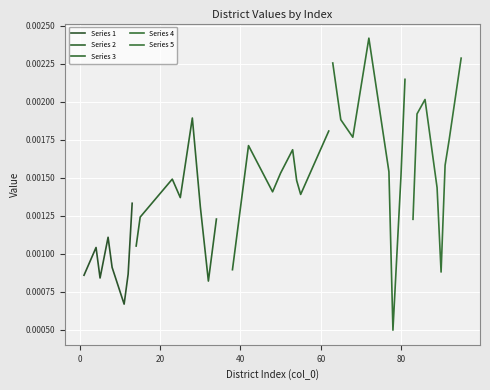

Rank the series at 80 from lowest to highest value.

Series 4, Series 1, Series 2, Series 3, Series 5